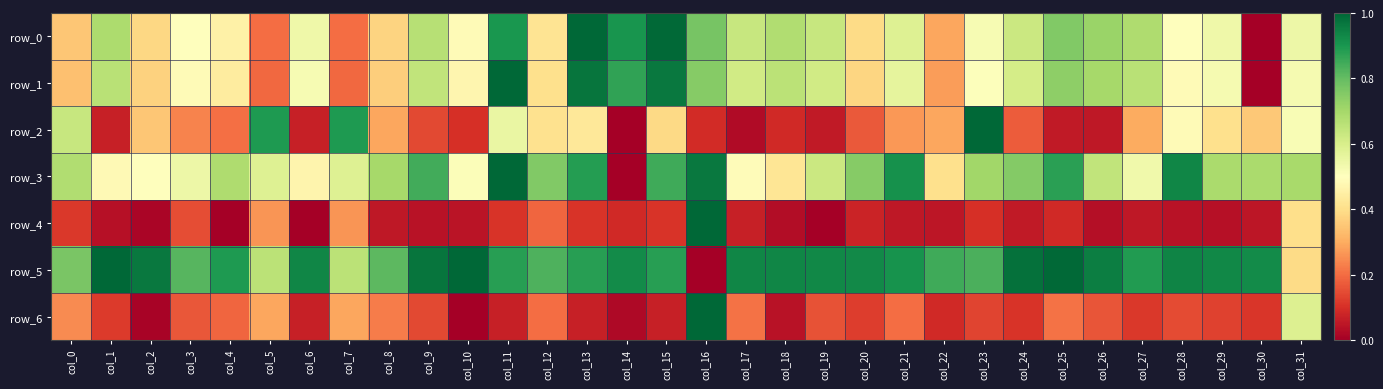

Reading left to right, list all the values displayed in this chart.

row_0: 0.3	0.7	0.4	0.5	0.5	0.2	0.5	0.2	0.4	0.7	0.5	0.9	0.4	1.0	0.9	1.0	0.8	0.6	0.7	0.6	0.4	0.6	0.3	0.5	0.6	0.8	0.7	0.7	0.5	0.5	0.0	0.5
row_1: 0.3	0.7	0.4	0.5	0.4	0.2	0.5	0.2	0.4	0.6	0.5	1.0	0.4	1.0	0.9	1.0	0.7	0.6	0.7	0.6	0.4	0.6	0.3	0.5	0.6	0.7	0.7	0.7	0.5	0.5	0.0	0.5
row_2: 0.6	0.1	0.3	0.2	0.2	0.9	0.1	0.9	0.3	0.1	0.1	0.6	0.4	0.4	0.0	0.4	0.1	0.0	0.1	0.1	0.2	0.3	0.3	1.0	0.2	0.1	0.1	0.3	0.5	0.4	0.4	0.5
row_3: 0.7	0.5	0.5	0.5	0.7	0.6	0.5	0.6	0.7	0.8	0.5	1.0	0.8	0.9	0.0	0.8	1.0	0.5	0.4	0.6	0.7	0.9	0.4	0.7	0.8	0.9	0.6	0.5	0.9	0.7	0.7	0.7
row_4: 0.1	0.0	0.0	0.2	0.0	0.3	0.0	0.3	0.1	0.0	0.0	0.1	0.2	0.1	0.1	0.1	1.0	0.1	0.0	0.0	0.1	0.1	0.1	0.1	0.1	0.1	0.0	0.1	0.0	0.0	0.1	0.4
row_5: 0.8	1.0	1.0	0.8	0.9	0.7	0.9	0.7	0.8	1.0	1.0	0.9	0.8	0.9	0.9	0.9	0.0	0.9	0.9	0.9	0.9	0.9	0.9	0.8	1.0	1.0	1.0	0.9	0.9	0.9	0.9	0.4
row_6: 0.2	0.1	0.0	0.2	0.2	0.3	0.1	0.3	0.2	0.1	0.0	0.1	0.2	0.1	0.0	0.1	1.0	0.2	0.0	0.2	0.1	0.2	0.1	0.1	0.1	0.2	0.2	0.1	0.1	0.1	0.1	0.6